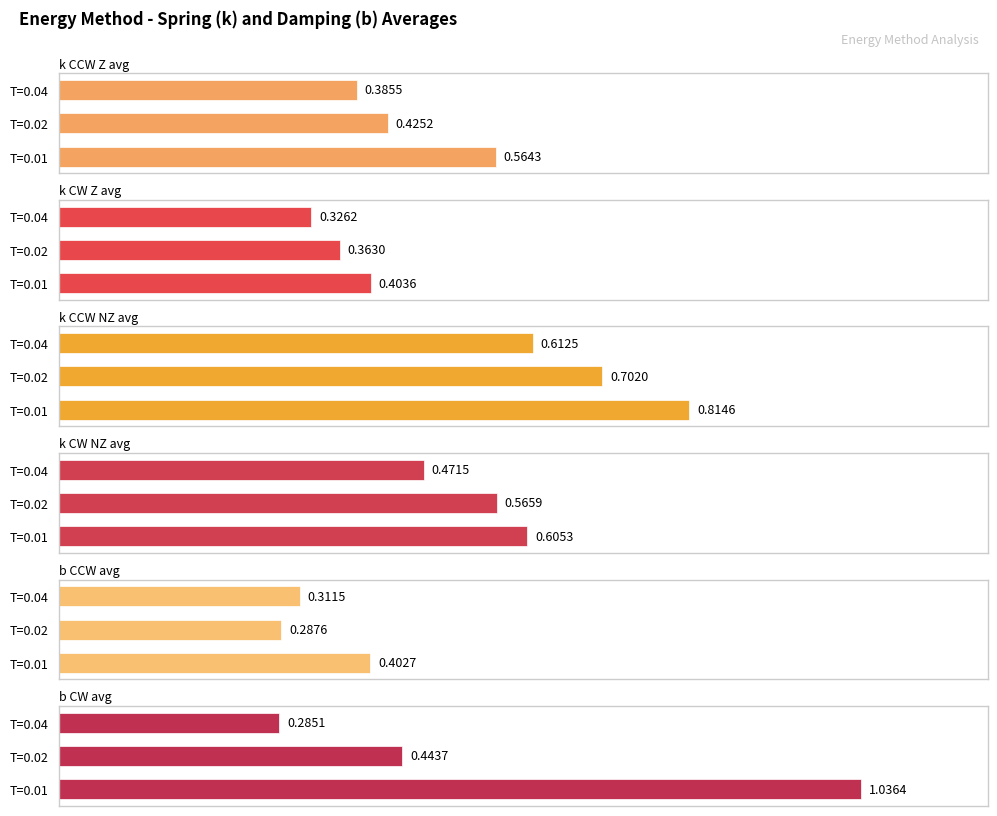

What is the minimum value shown in the chart?

0.3